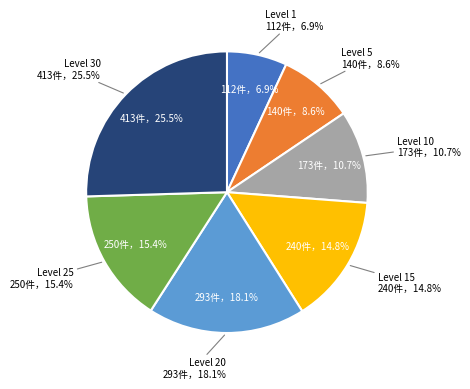

Count the number of slices in the pie.

7